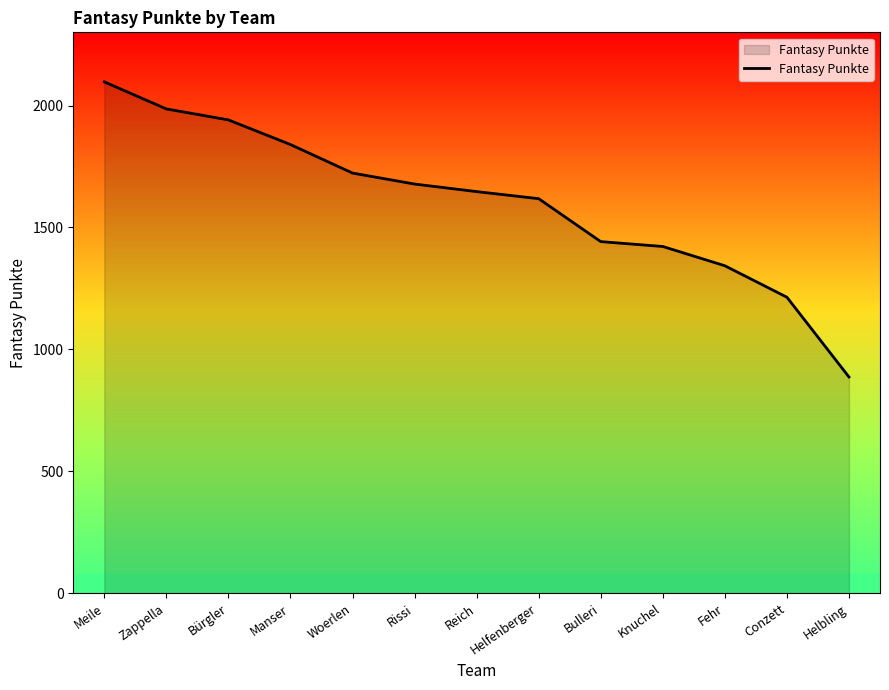

What is the maximum value shown in the chart?

2097